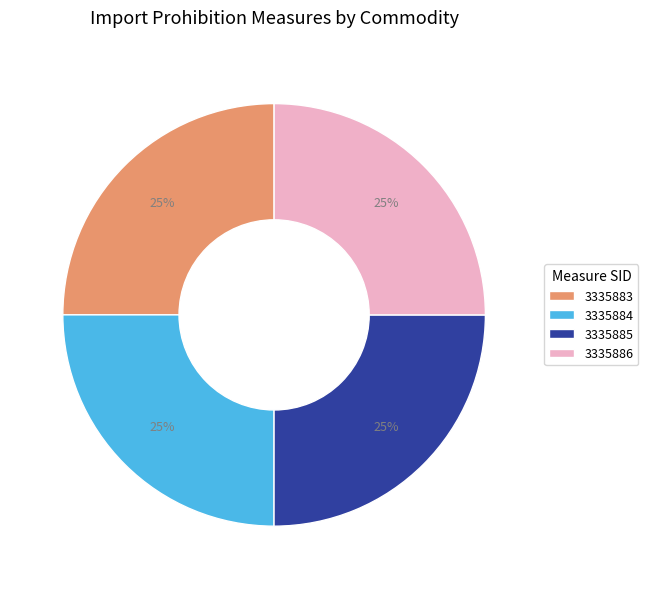

To the nearest percent, what percentage of the pie is 3335886?

25%